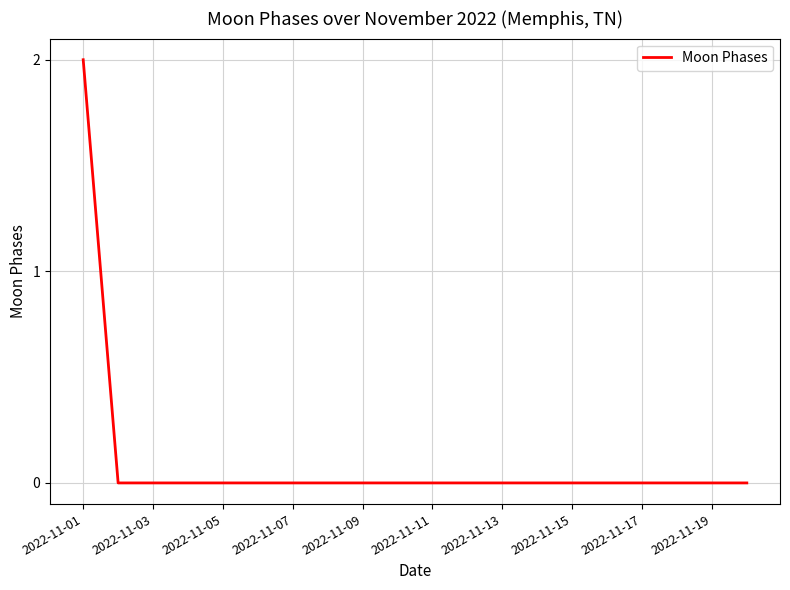

How many values are between 0 and 1?

19